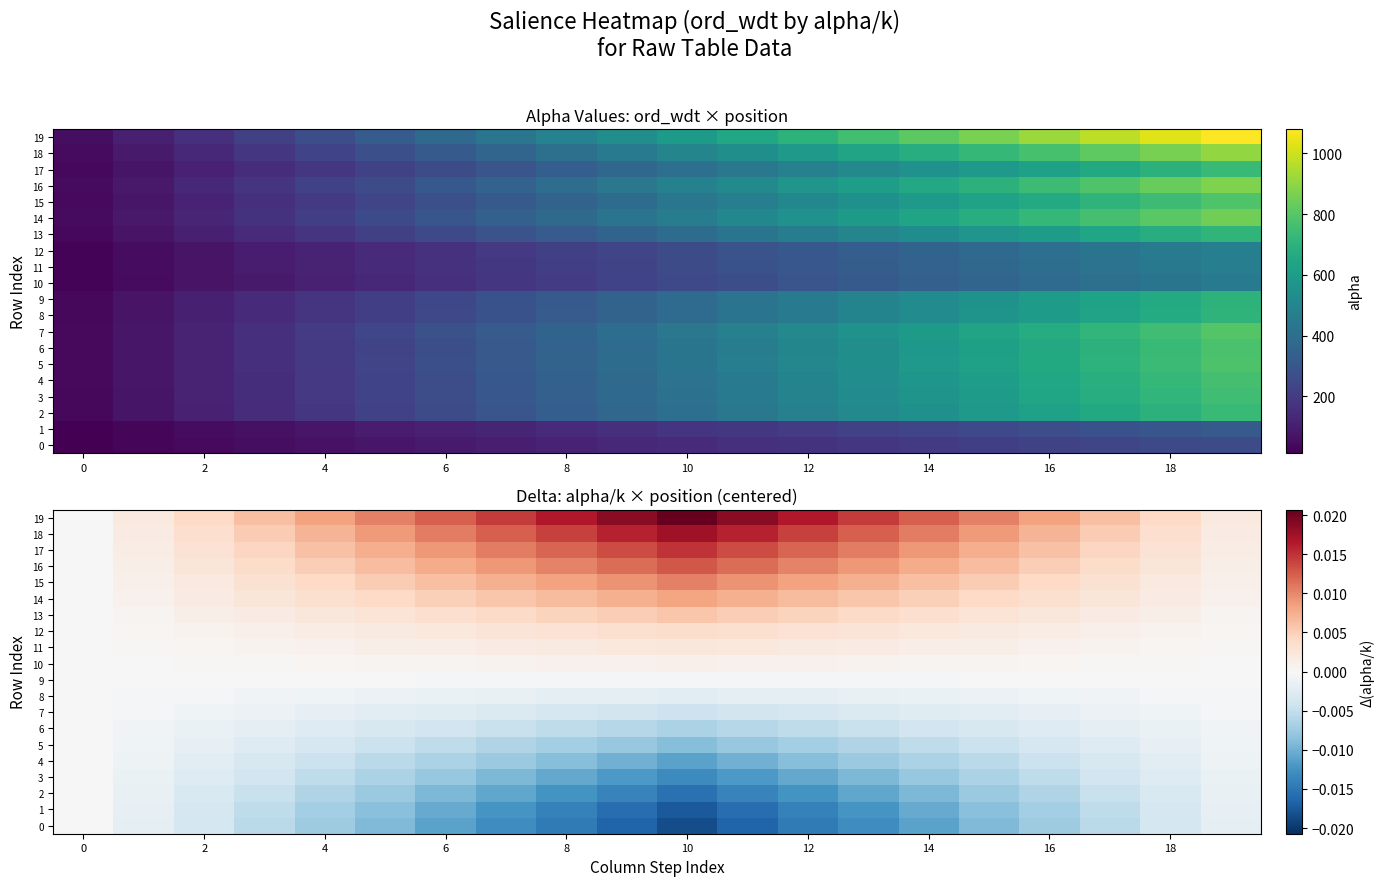

Count the number of data series in this chart.

20